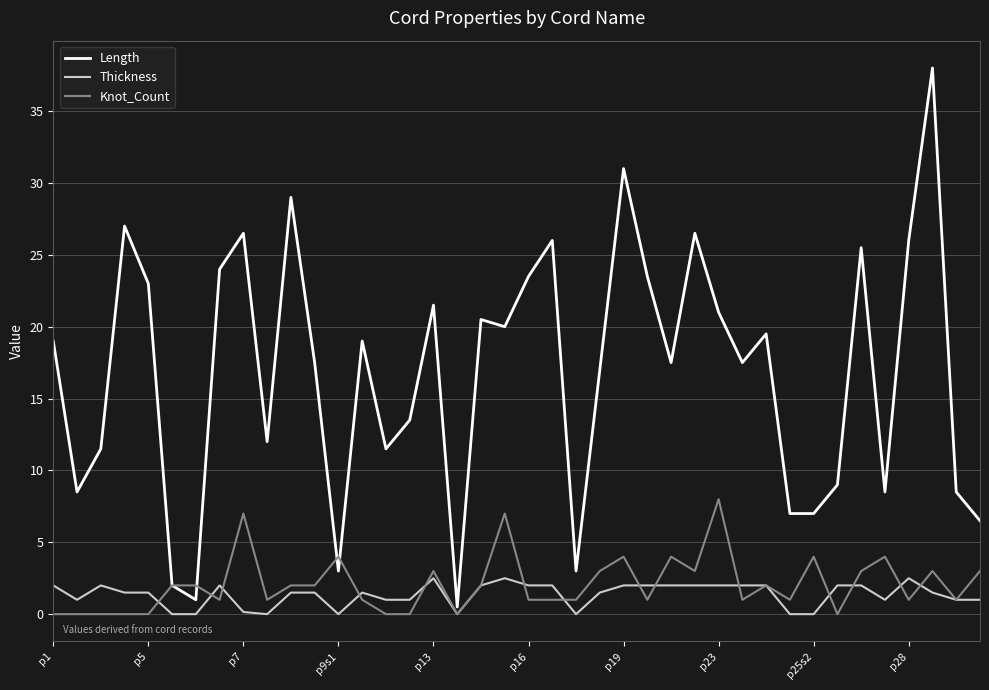

Which series has the largest total across all categories?

Length